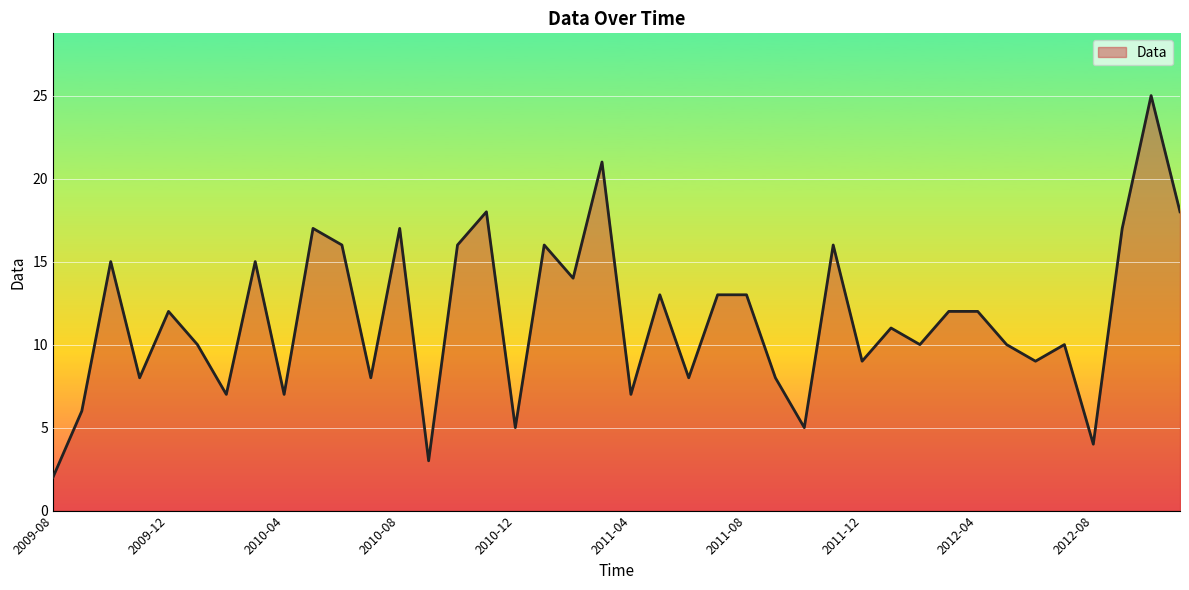

True or false: there are more than 0 points higher than both neighbors.

True